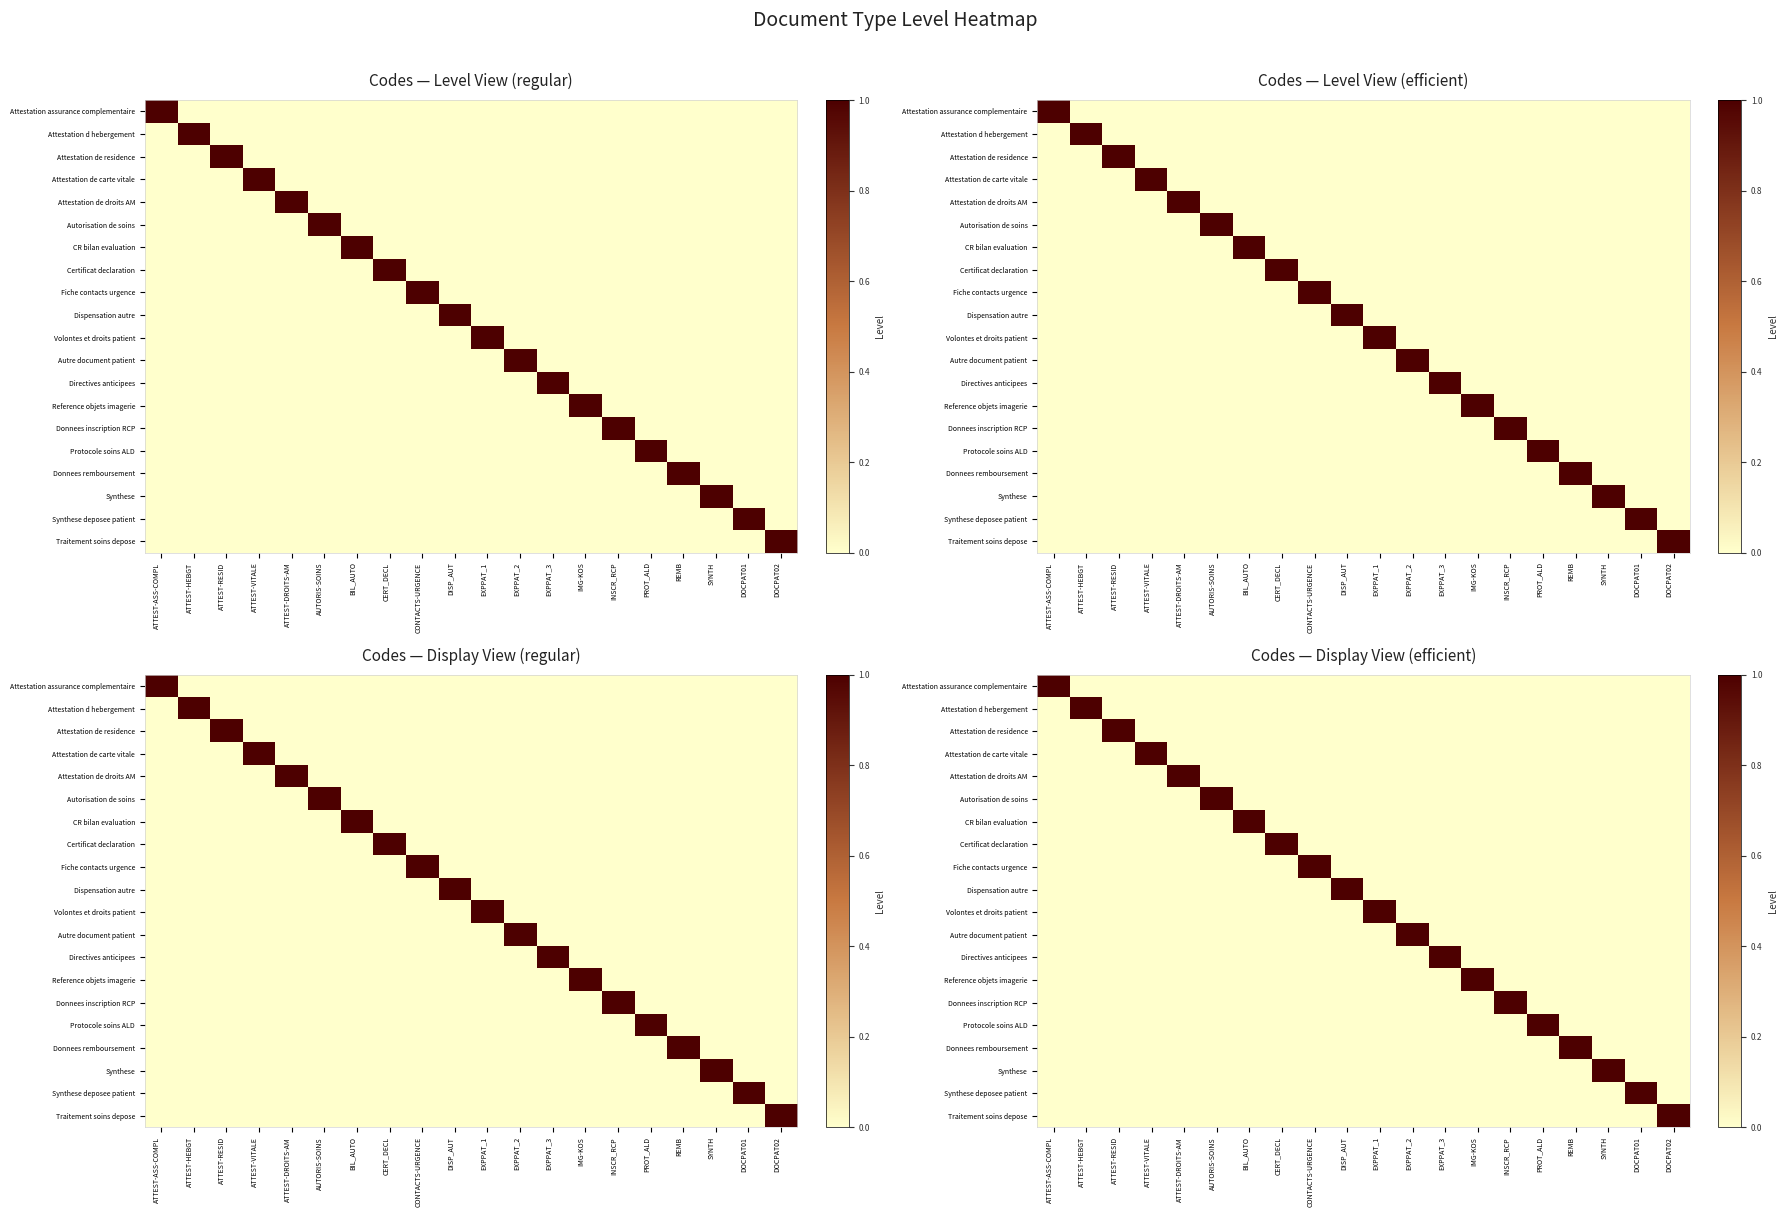

Between ATTEST-RESID and IMG-KOS, which is larger?

ATTEST-RESID